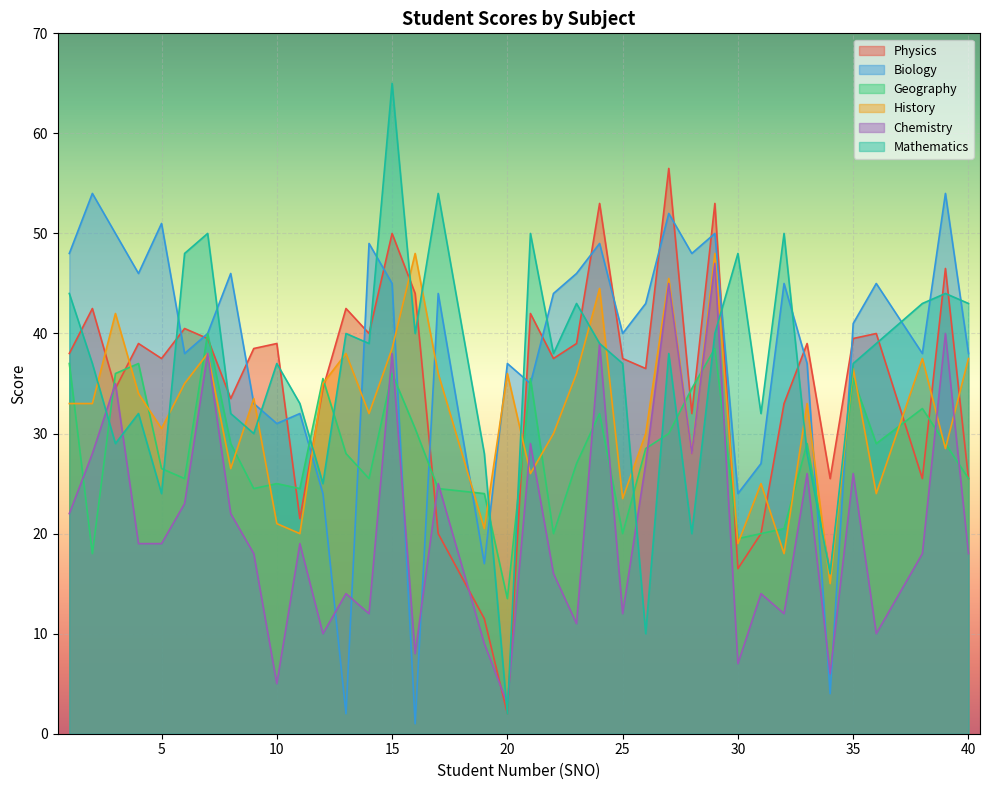

How many series are shown in this chart?

6